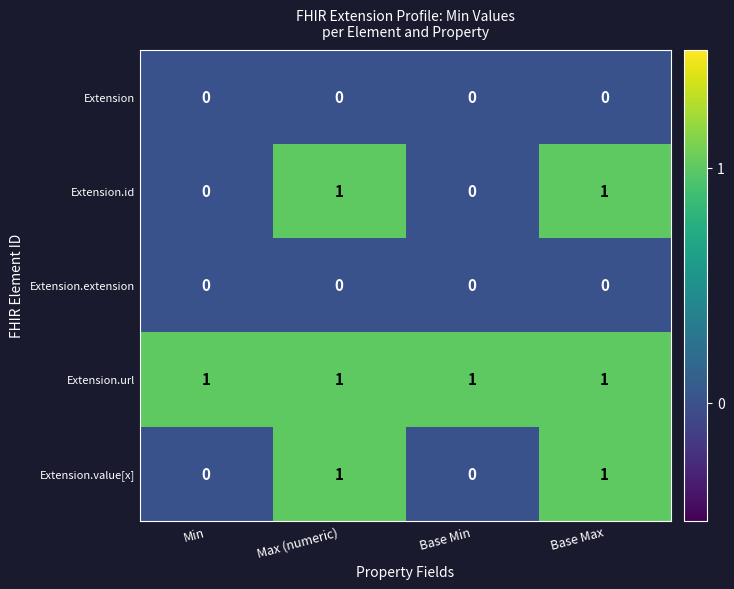

Count the Extension.value[x] values in the range 0 to 1.

4